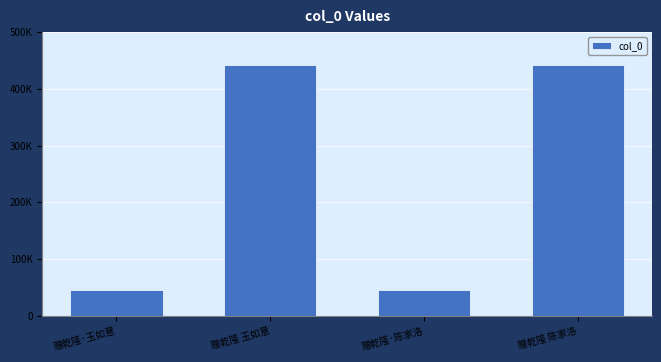

Is it true that the value at 赠乾隆·玉如意 is 46144?

True